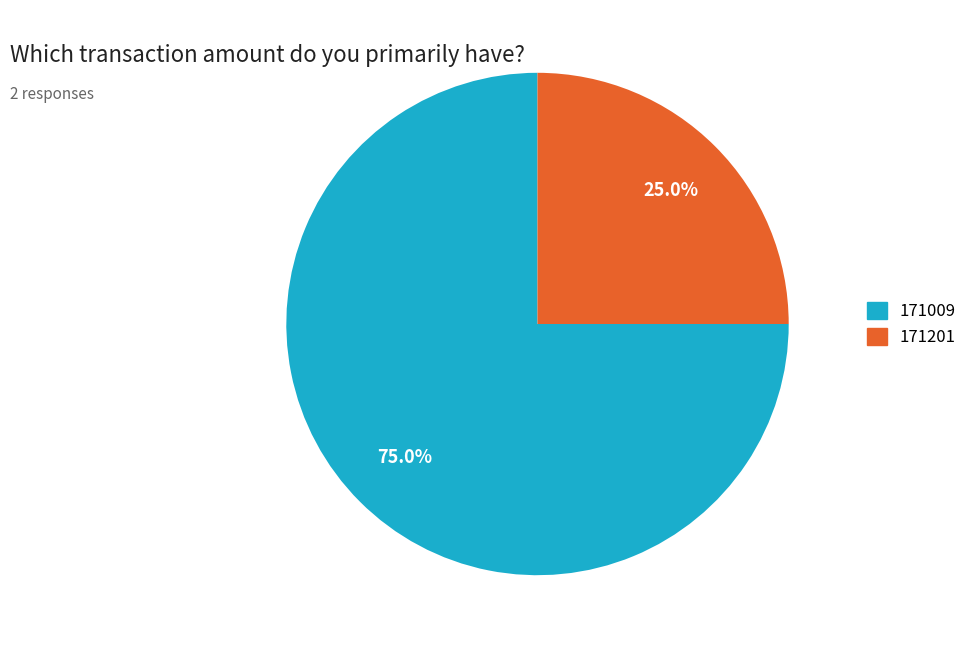

Which slice is the smallest?

171201